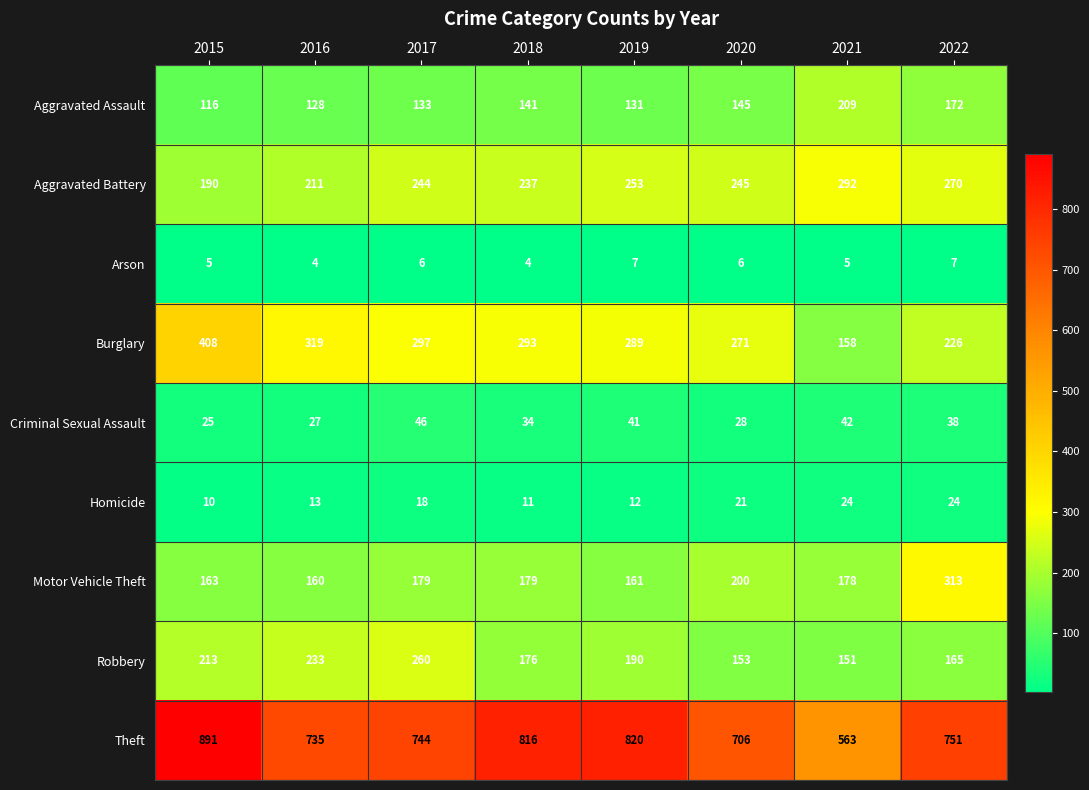

The value of Aggravated Assault at 2018 is 141. True or false?

True